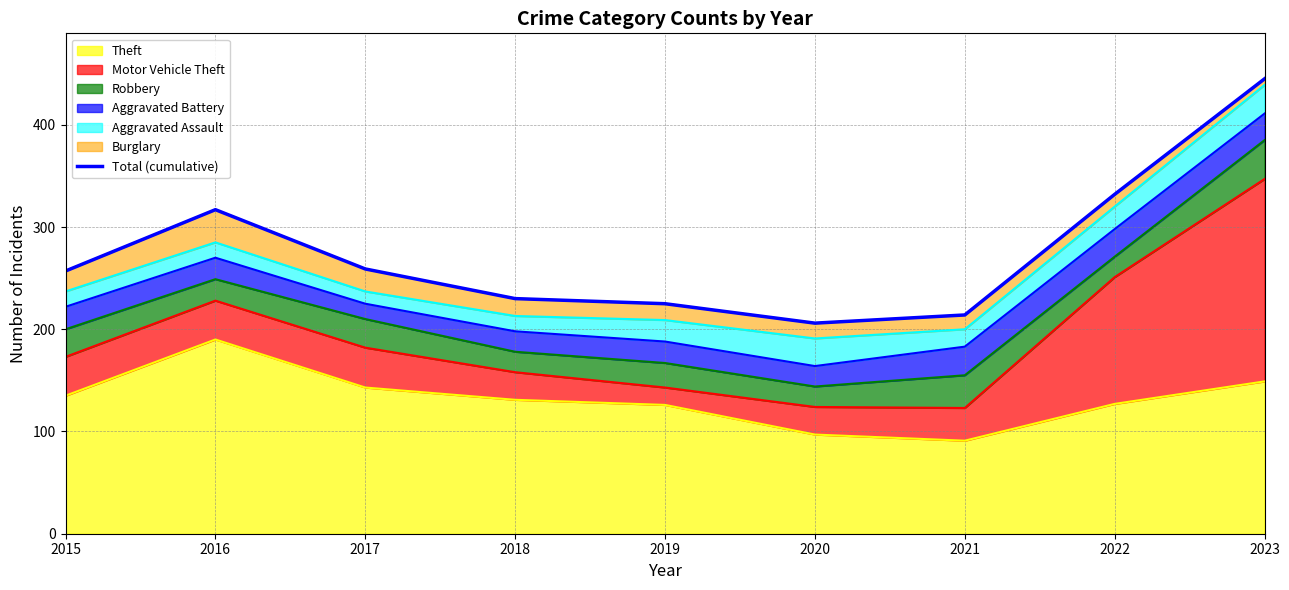

The chart shows a value of 225 at 2019. True or false?

True